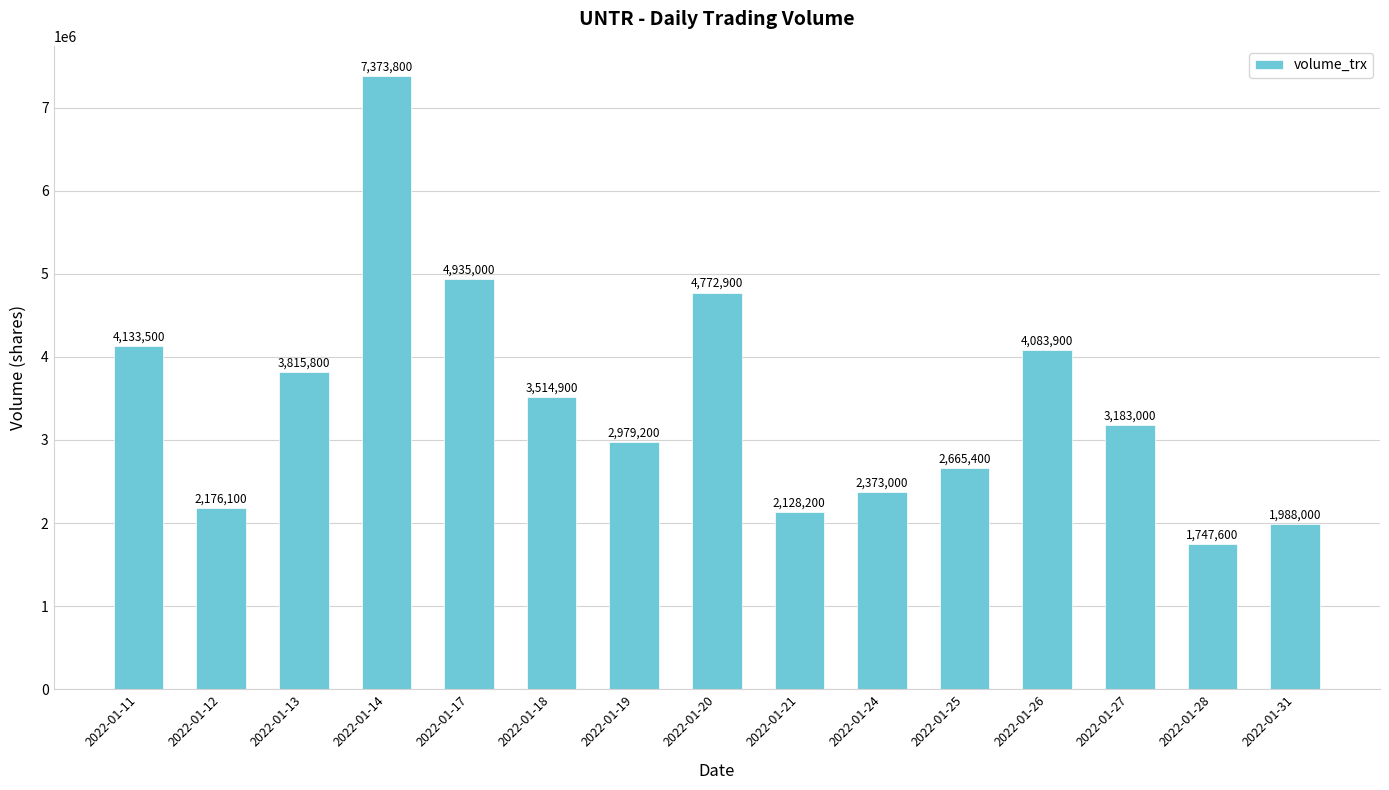

Where is the data nearest to the value 4560700?

2022-01-20